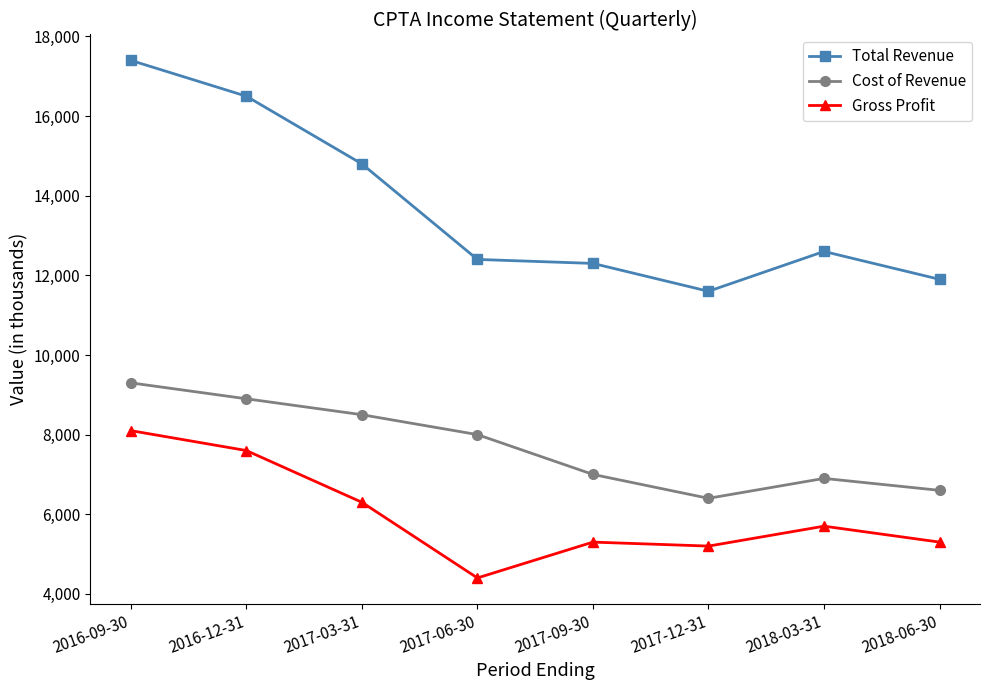

The value of Total Revenue at 2017-03-31 is 20965. True or false?

False